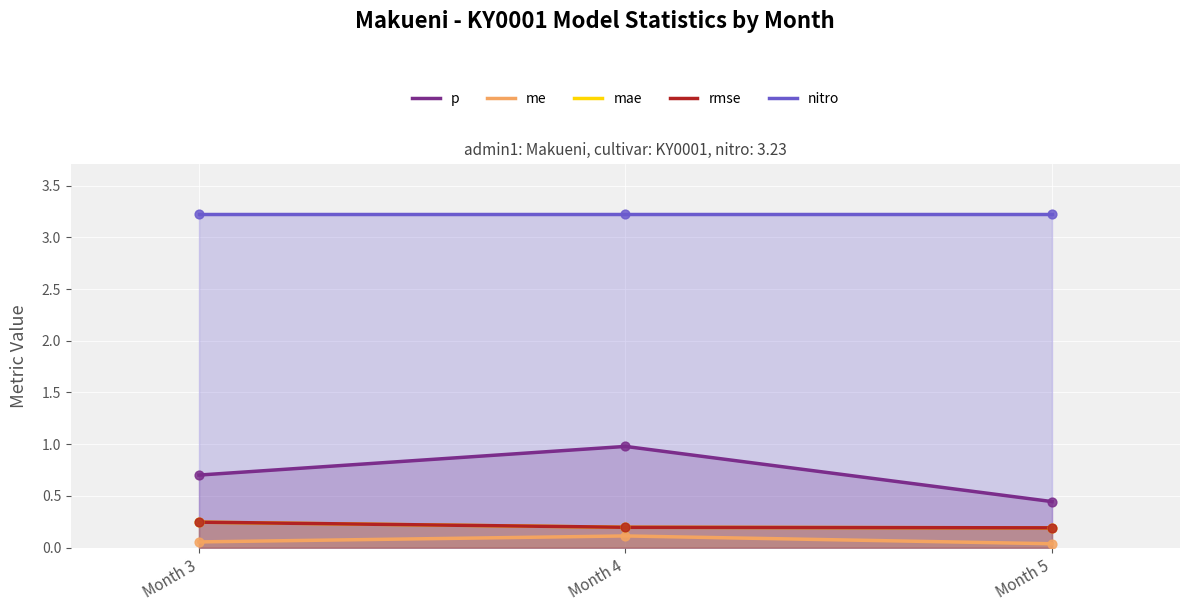

Is the value of rmse at Month 4 greater than the value of mae at Month 5?

Yes